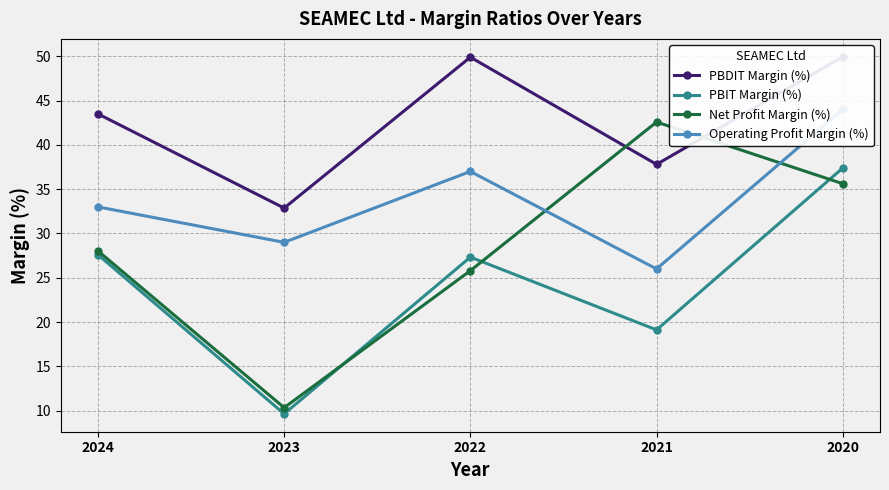

What is the sum of all Net Profit Margin (%) values?

142.4